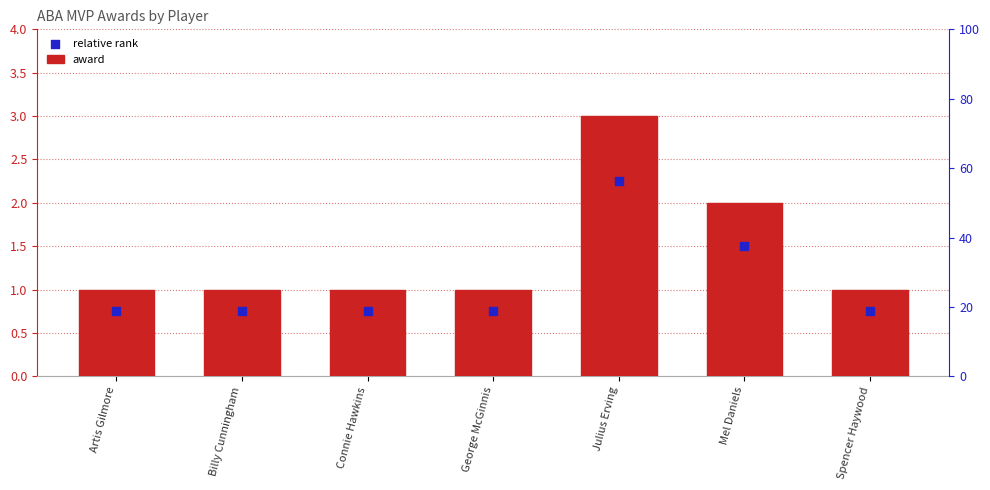

At which category is the sum across all series the highest?

Julius Erving